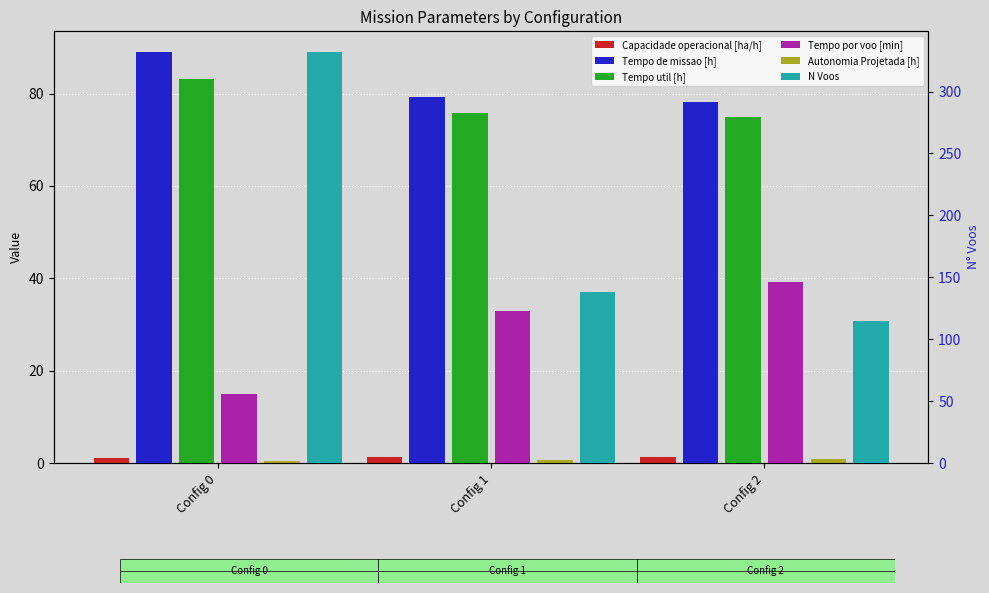

Read the Tempo util [h] value at Config 2.

75.0